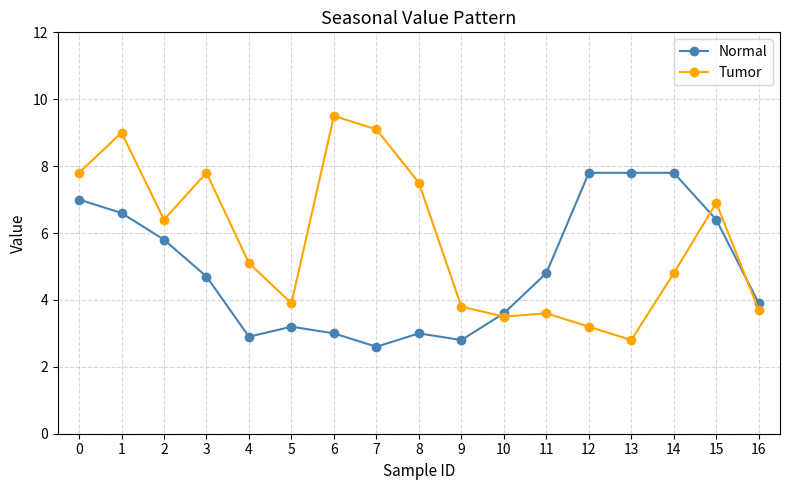

In Tumor, how many points are lower than both neighbors (excluding endpoints)?

4